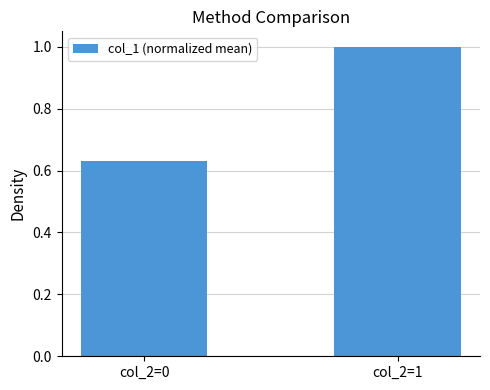

Where is the data nearest to the value 0?

col_2=0